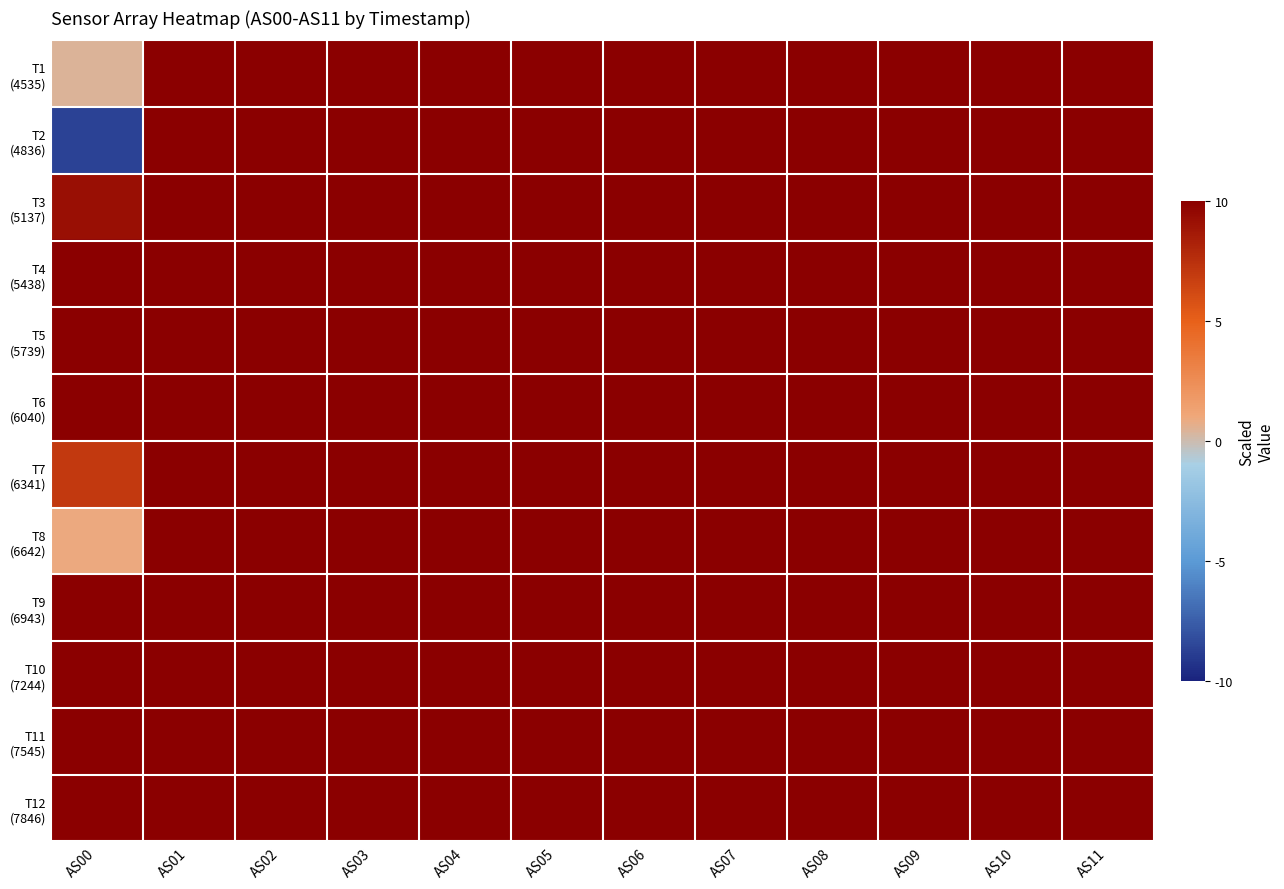

Which label corresponds to the smallest value in the chart?

AS00